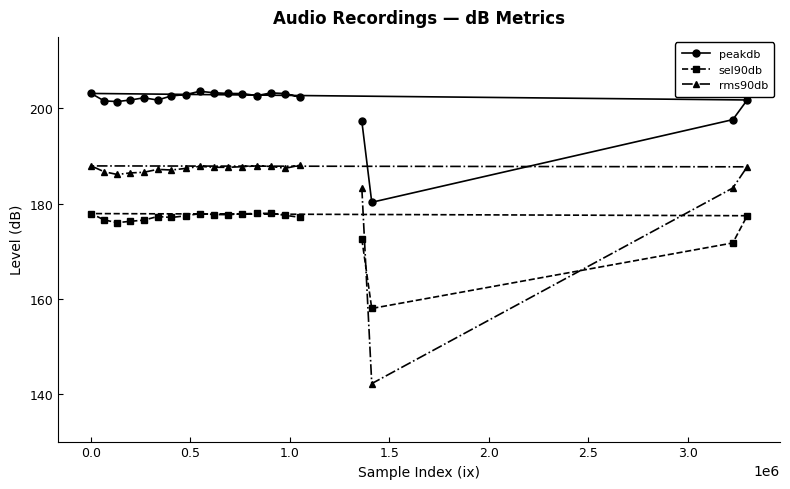

What is the difference between the maximum and minimum values in the sel90db series?

20.0